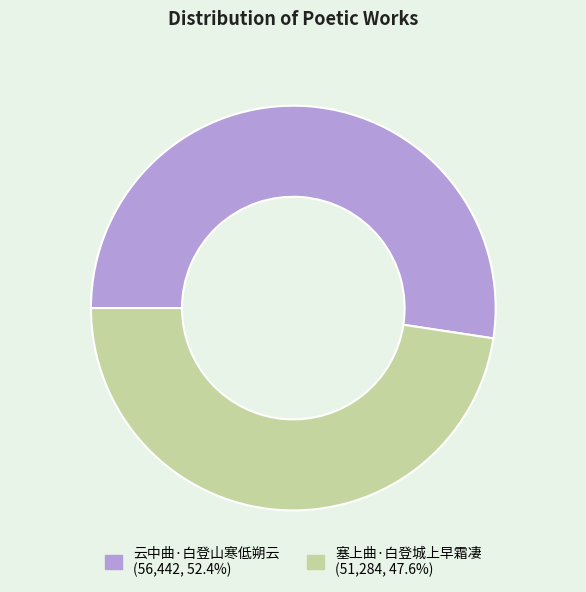

Which category has the biggest portion of the pie?

云中曲·白登山寒低朔云